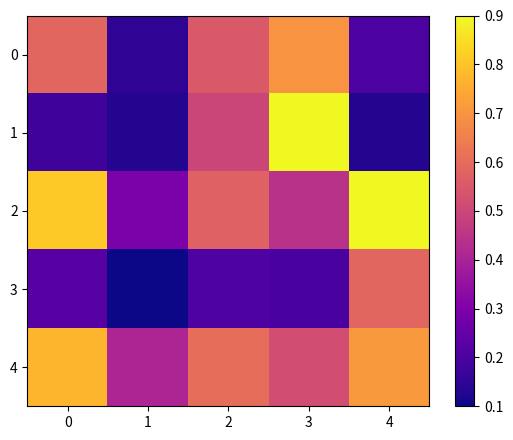

Which series has the largest total across all categories?

2